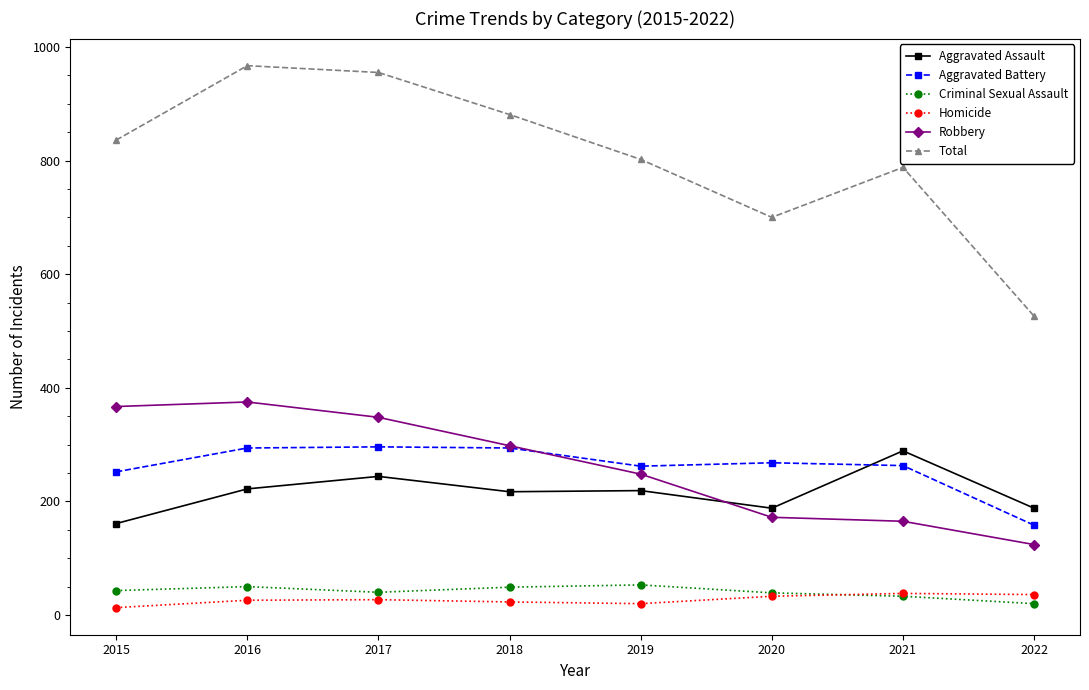

What is the highest value of the Aggravated Assault series?

289